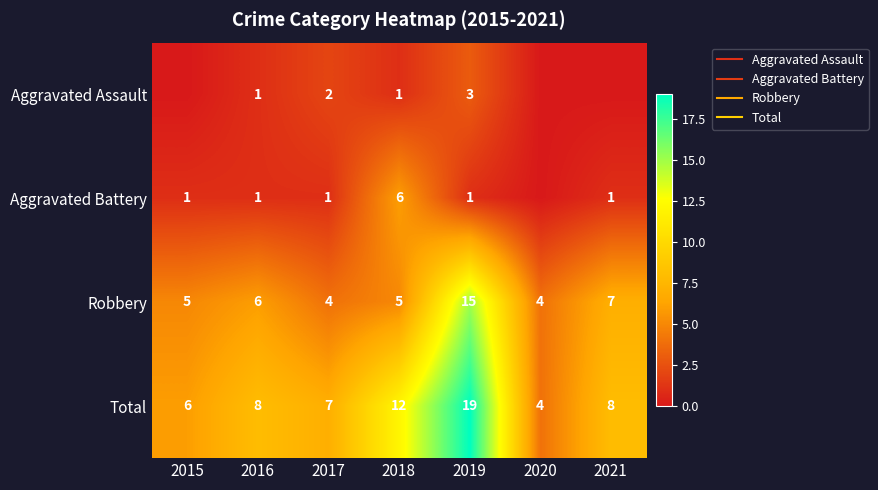

What is the difference between the second highest and minimum values in the Aggravated Assault series?

2